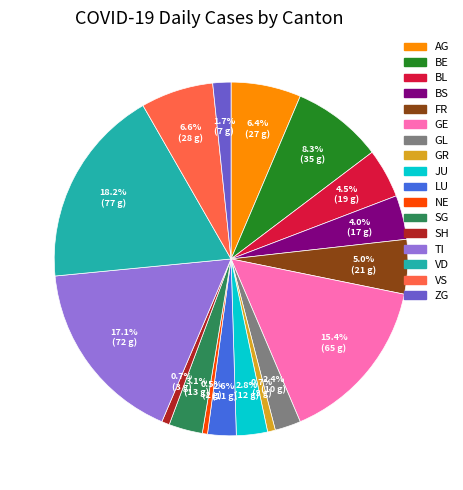

Is there any slice that represents more than half of the pie?

No